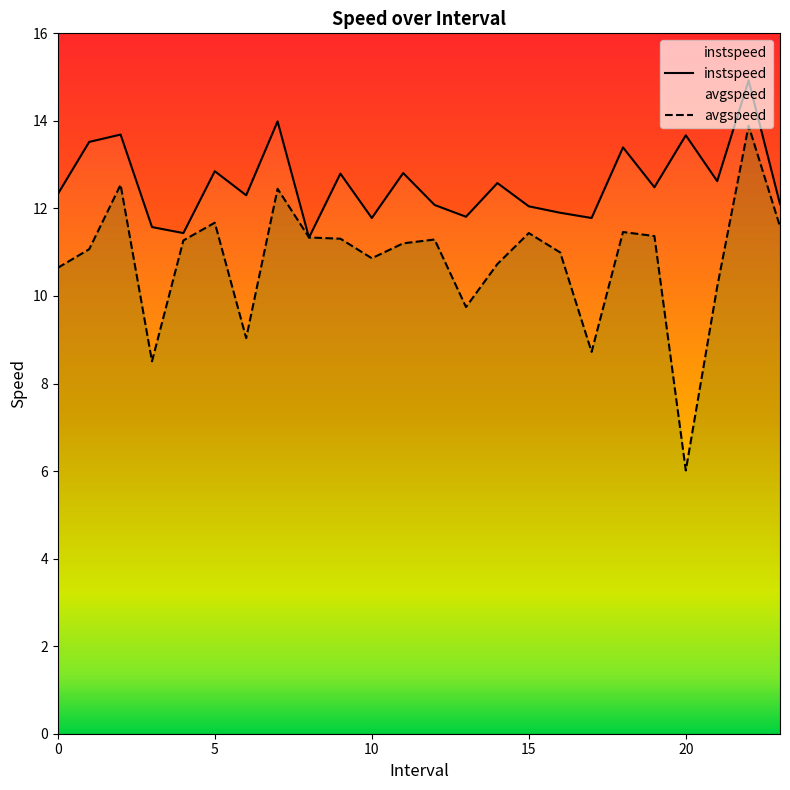

Reading left to right, what are all the values shown in this chart?

instspeed: 12.3	13.5	13.7	11.6	11.4	12.9	12.3	14.0	11.3	12.8	11.8	12.8	12.1	11.8	12.6	12.0	11.9	11.8	13.4	12.5	13.7	12.6	14.9	12.1
avgspeed: 10.6	11.1	12.5	8.5	11.3	11.7	9.0	12.4	11.3	11.3	10.9	11.2	11.3	9.7	10.7	11.4	11.0	8.7	11.5	11.4	6.0	10.2	13.9	11.6